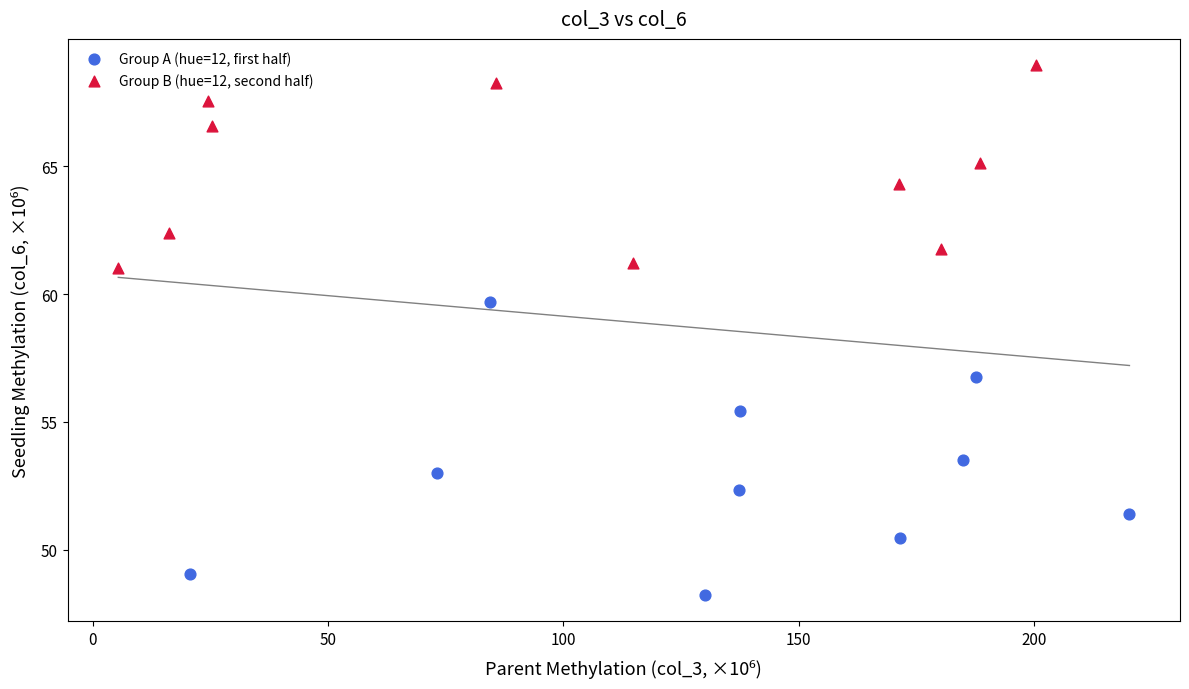

What are all the series names shown in the legend?

Group A (hue=12, first half), Group B (hue=12, second half)